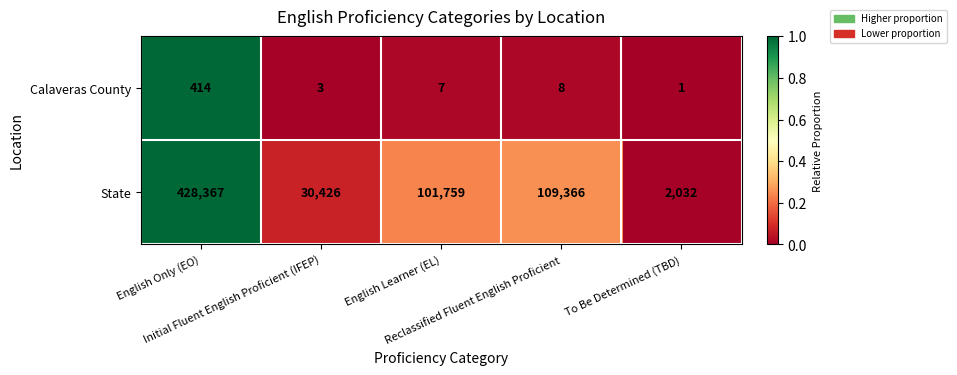

Count the number of data series in this chart.

2